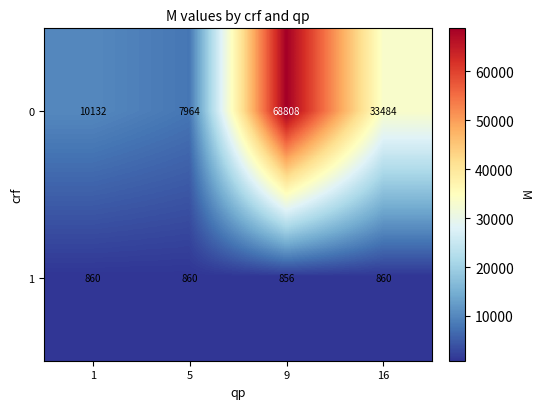

Is it true that 0 equals 6558 at 1?

False